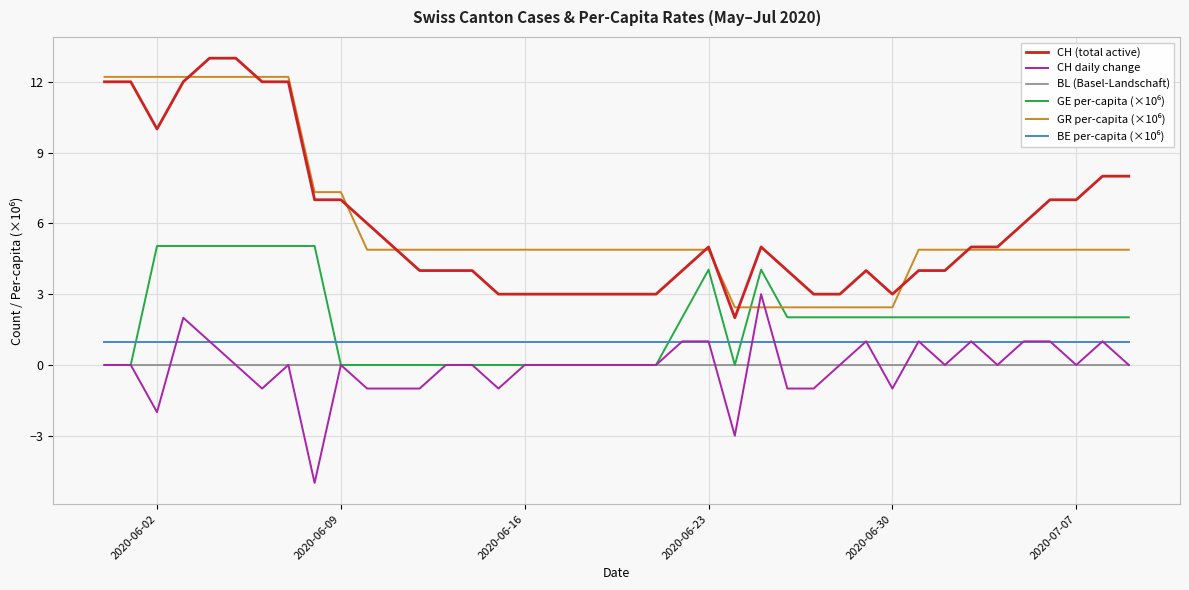

True or false: CH (total active) and BL (Basel-Landschaft) intersect in this chart.

False